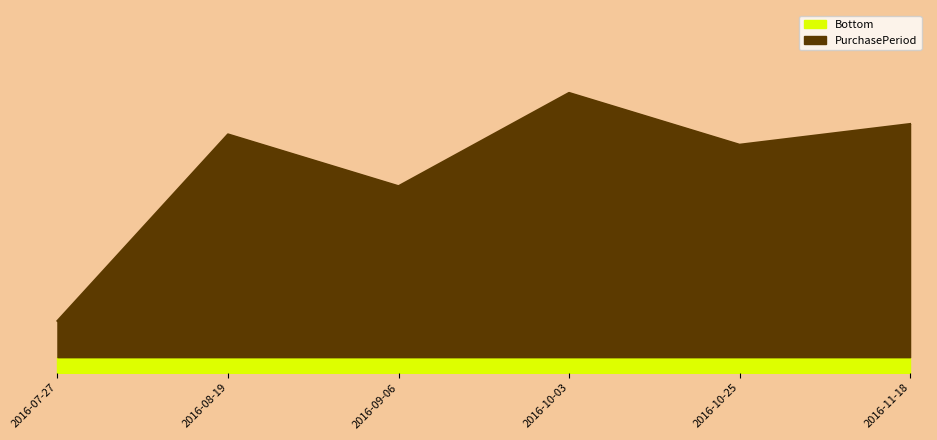

At which category does the chart reach its minimum across all series?

2016-07-27